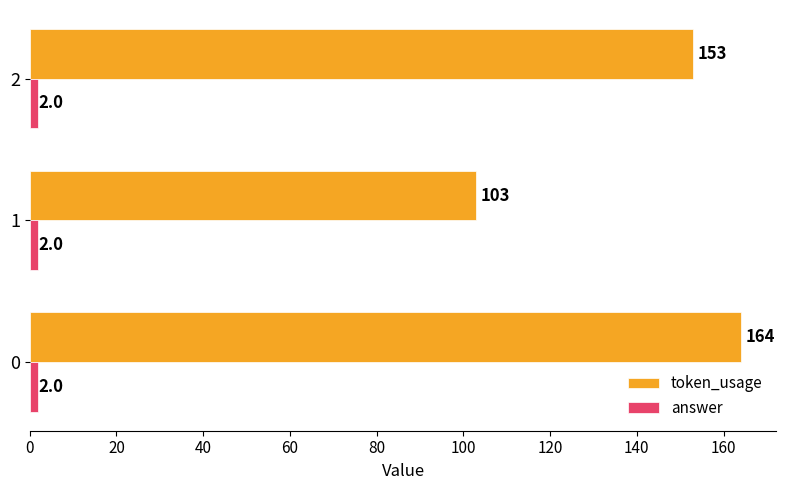

Is it true that token_usage equals 164 at 0?

True